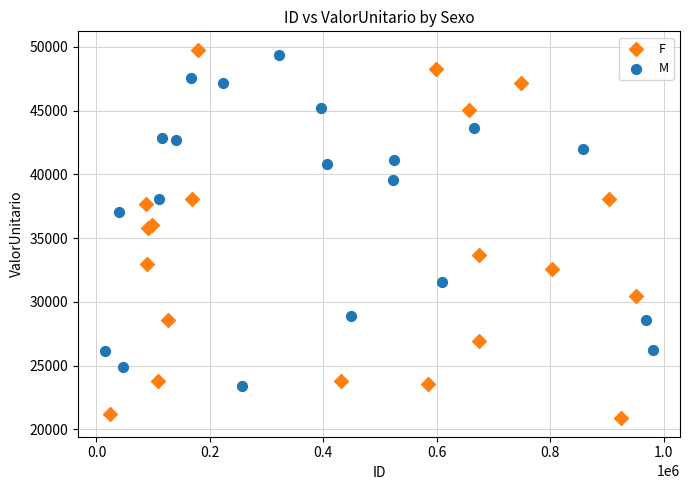

Which series reaches the maximum Y coordinate?

F